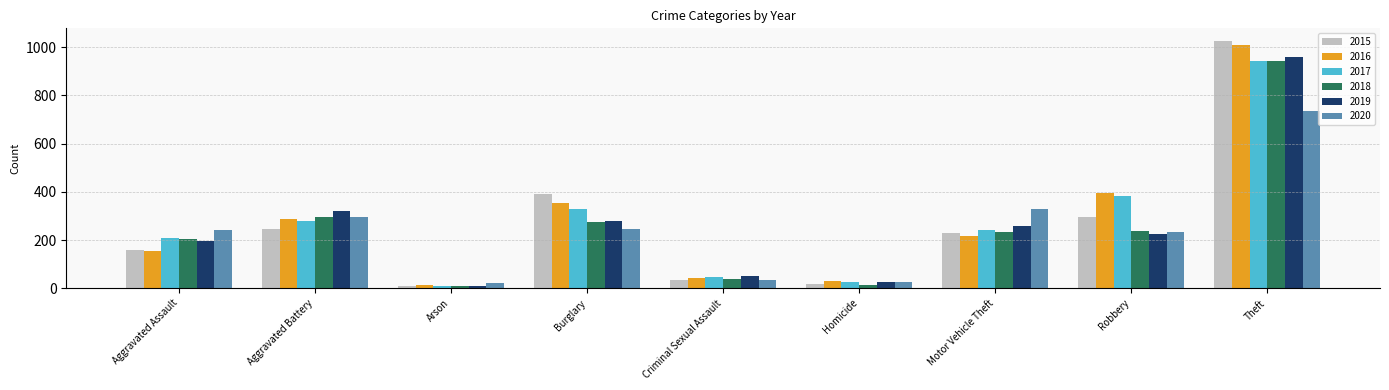

What is the minimum value for 2016?

13